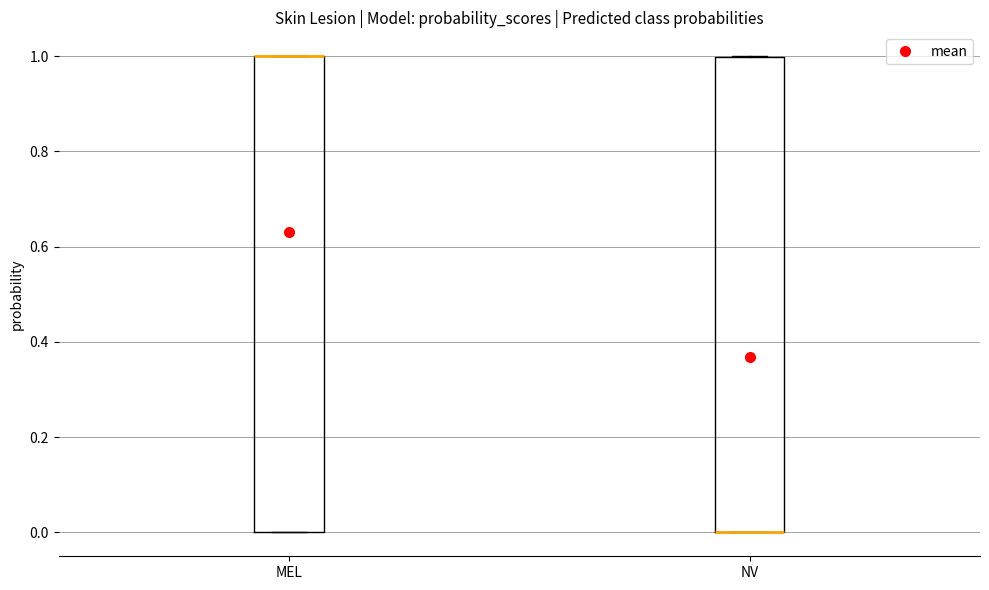

Reading left to right, transcribe this box plot: for each box, give where its median line is, the range the box spans, and where its two whiskers end, as read against the y-axis. The values are not printed on the chart, so give them approximately, as read against the axis.

MEL: median 1 (drawn on the box's upper edge), box 0 to 1, whiskers 0 to 1
NV: median 0 (drawn on the box's lower edge), box 0 to 1, whiskers 0 to 1